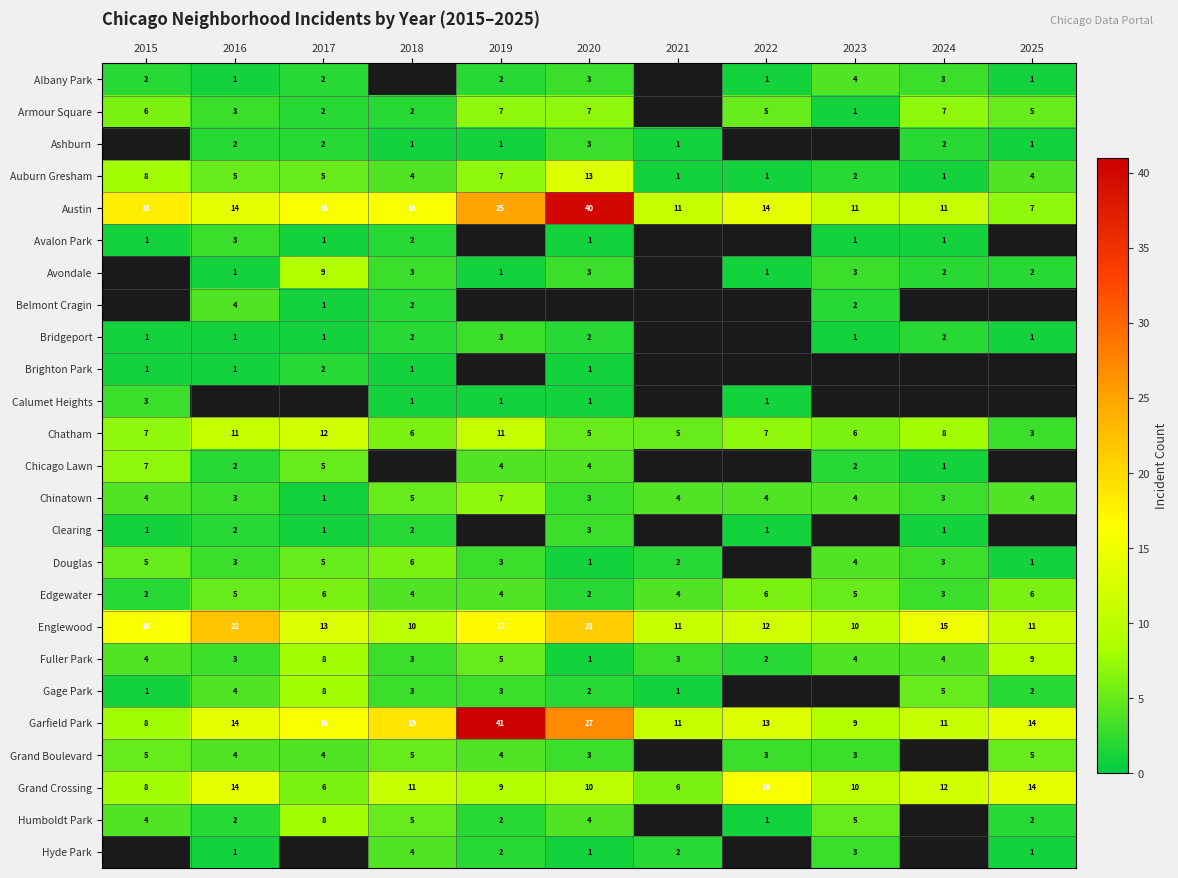

Where is Englewood nearest to the value 16?

2015